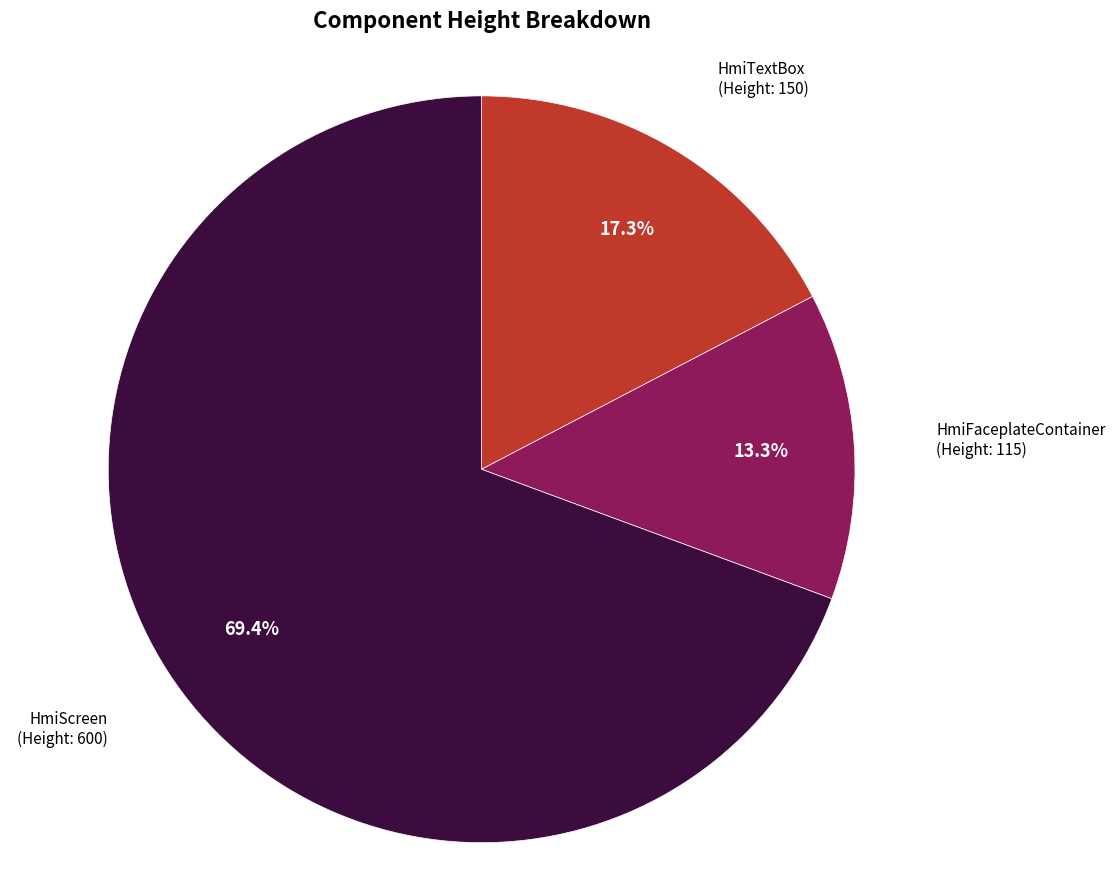

Which slice is the largest?

HmiScreen